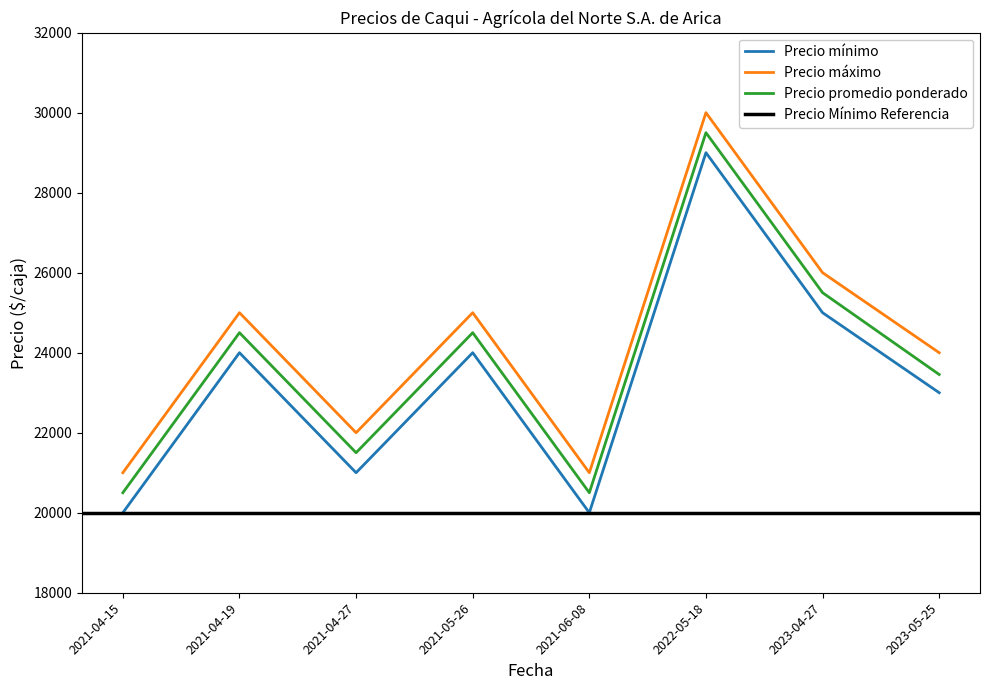

What is the average value of the Precio mínimo series?

23250